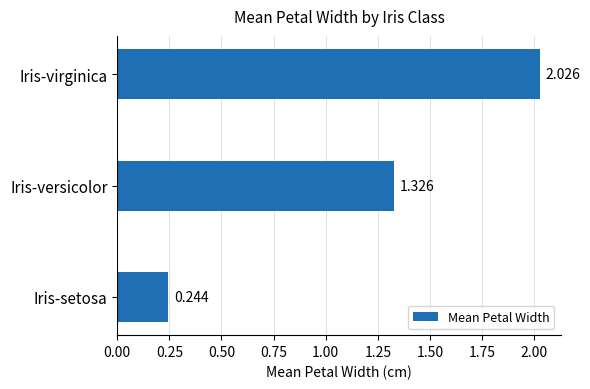

At which label is the value closest to 1?

Iris-versicolor